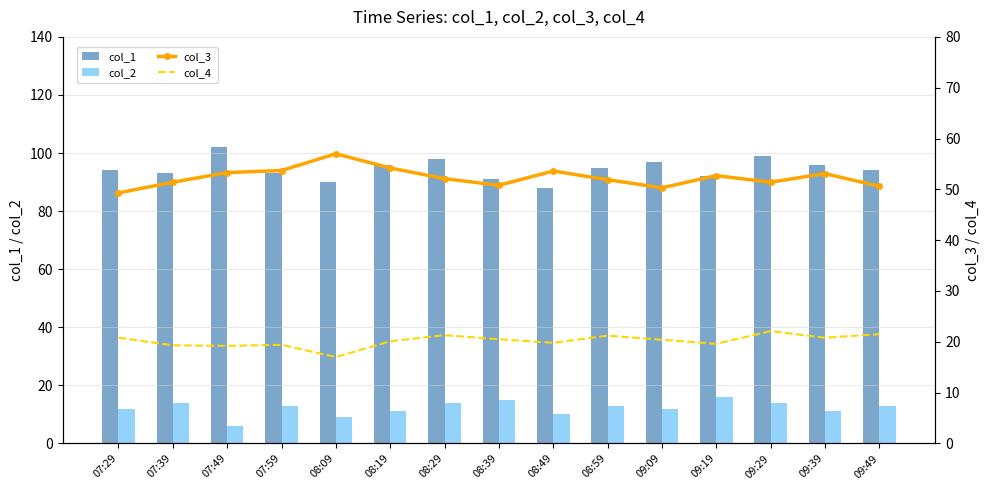

Is it true that col_4 equals 7.1 at 08:29?

False